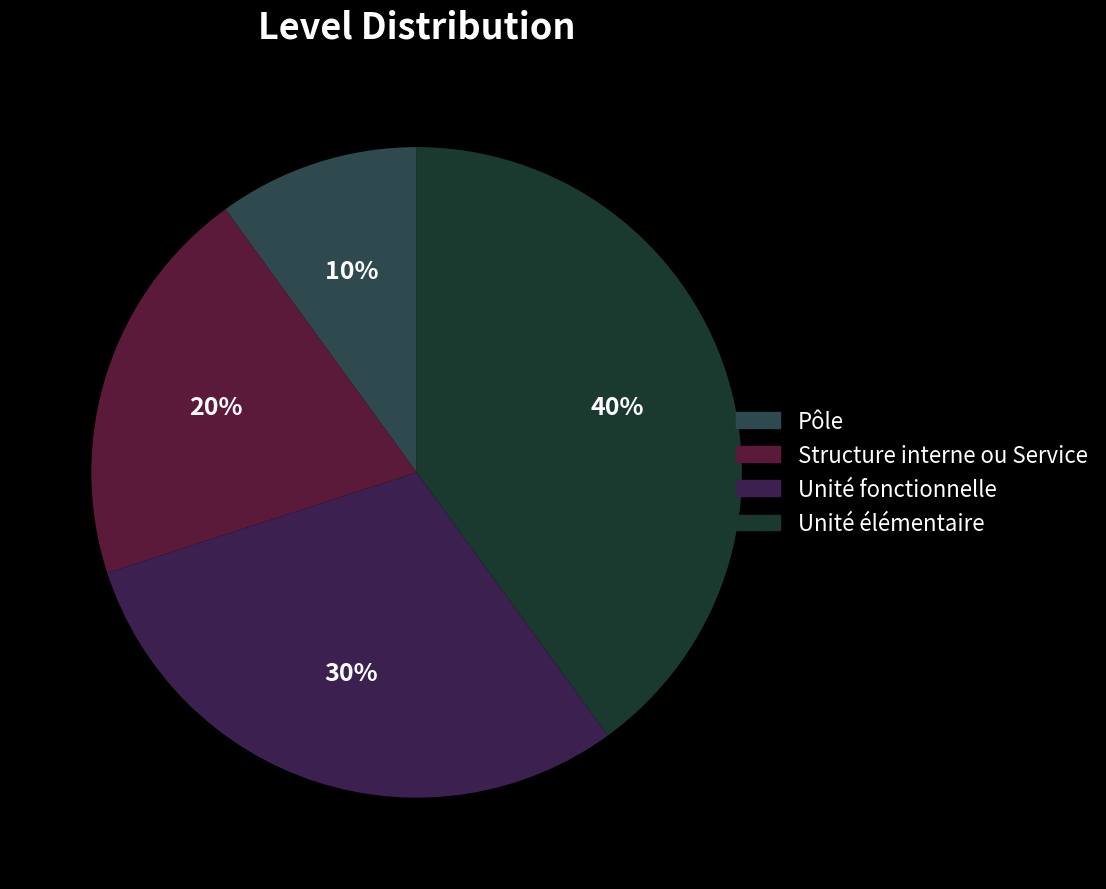

Rank the categories by value from highest to lowest.

Unité élémentaire, Unité fonctionnelle, Structure interne ou Service, Pôle